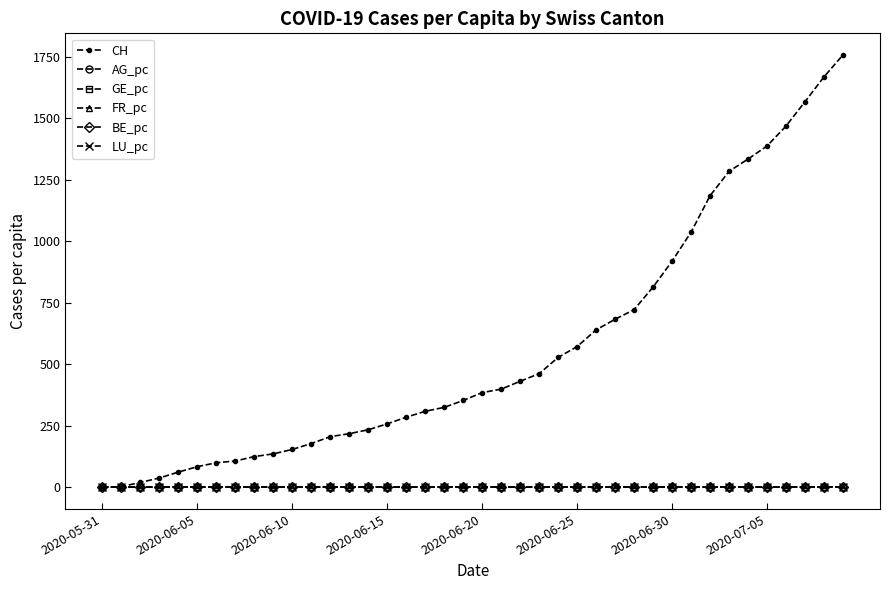

What are all the series names shown in the legend?

CH, AG_pc, GE_pc, FR_pc, BE_pc, LU_pc